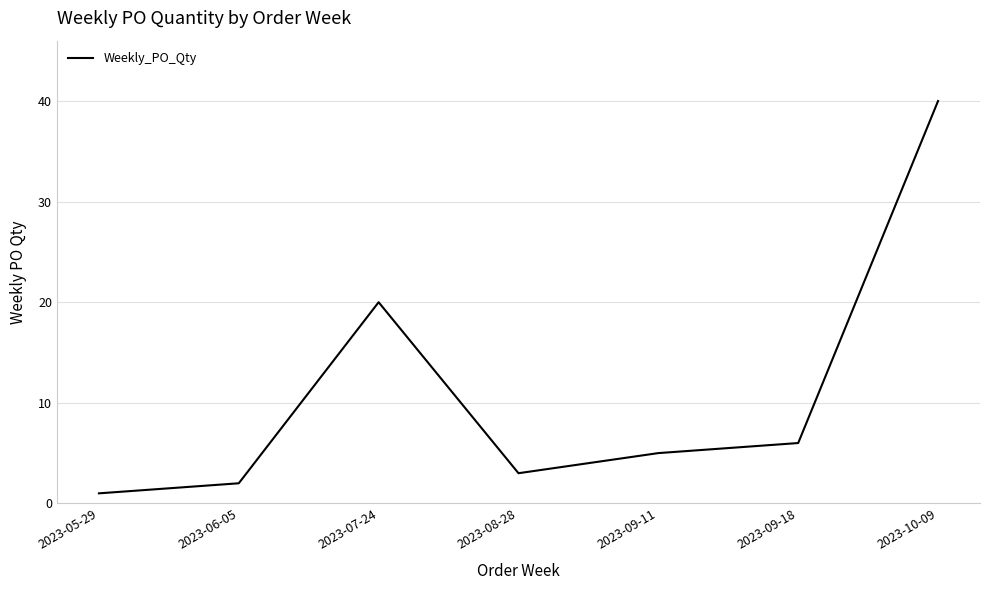

Where is the first local maximum?

2023-07-24